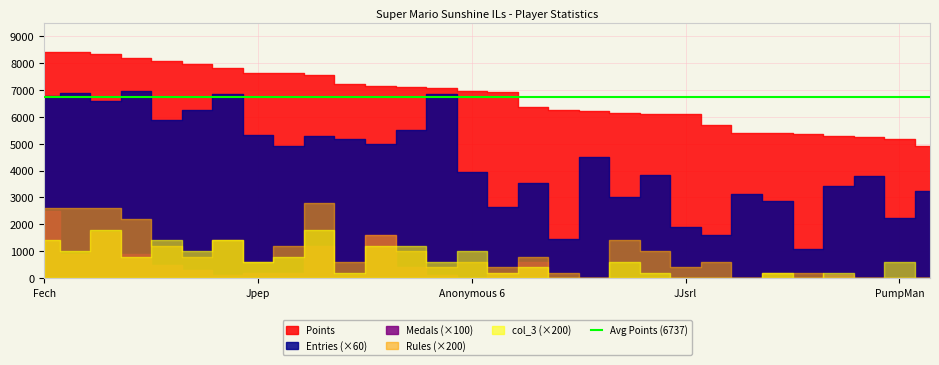

What is the average value of the Entries series?

72